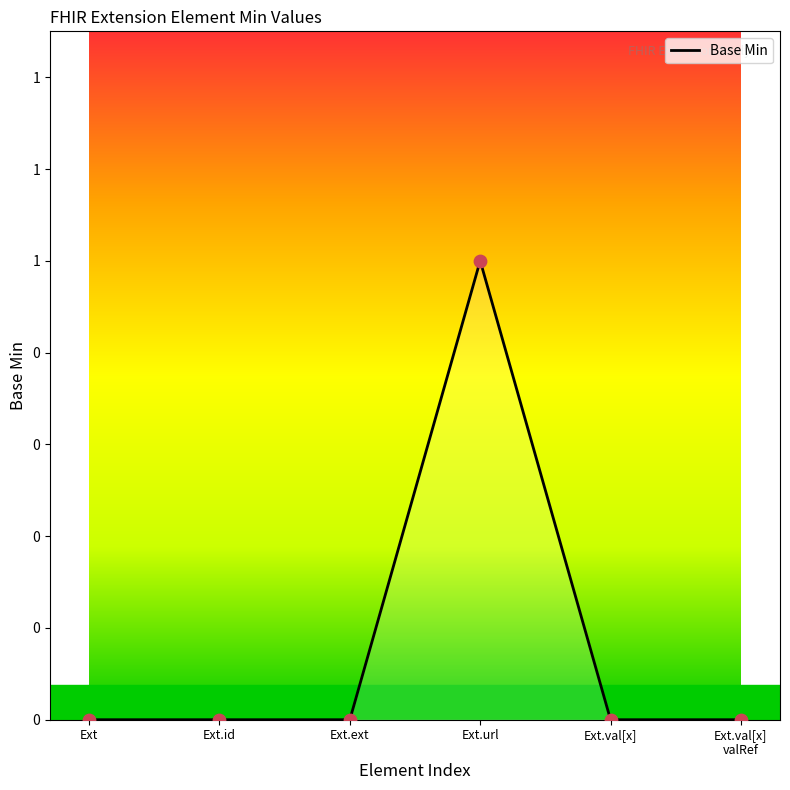

What is the change in value from Ext.url to Ext.val[x]?

-1